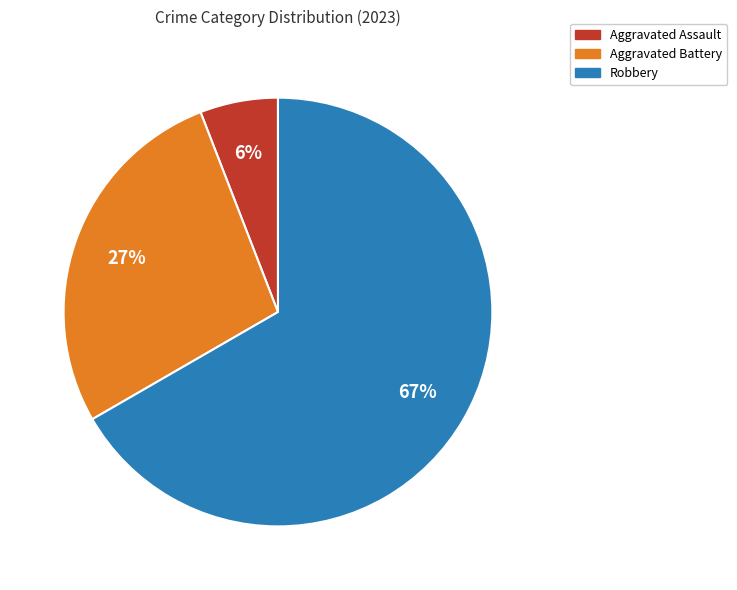

Does any single category account for the majority?

Yes